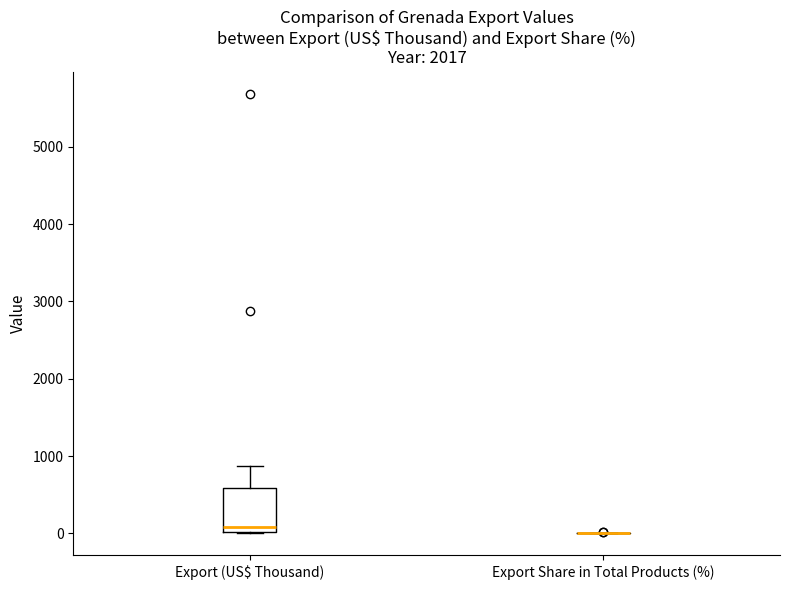

Reading left to right, read every box against the y-axis: the position of its median line, the range the box covers, and the ends of its whiskers. The values are not printed on the chart, so give them approximately, as read against the axis.

Export (US$ Thousand): median 100, box 0 to 600, whiskers 0 to 900
Export Share in Total Products (%): box collapsed to a line at 0, whiskers 0 to 0